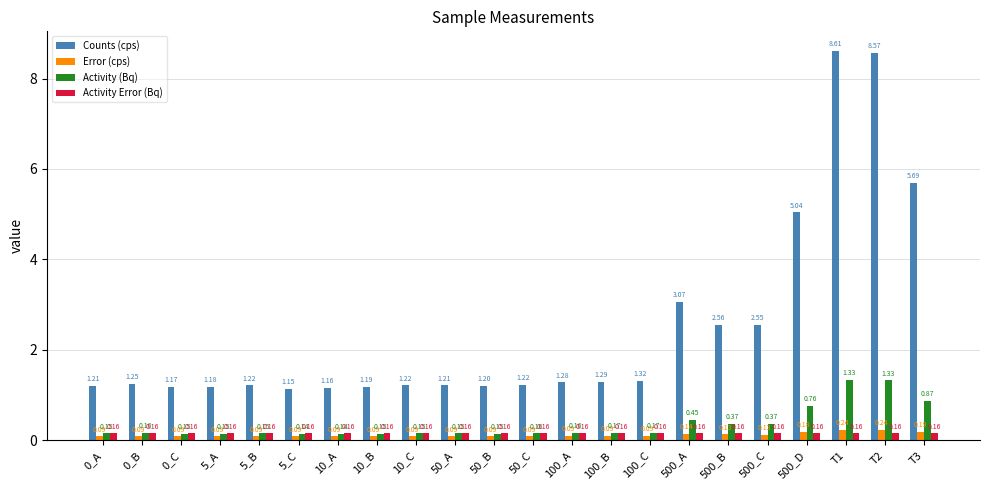

Which series changed the most between 50_C and 500_B?

Counts (cps)